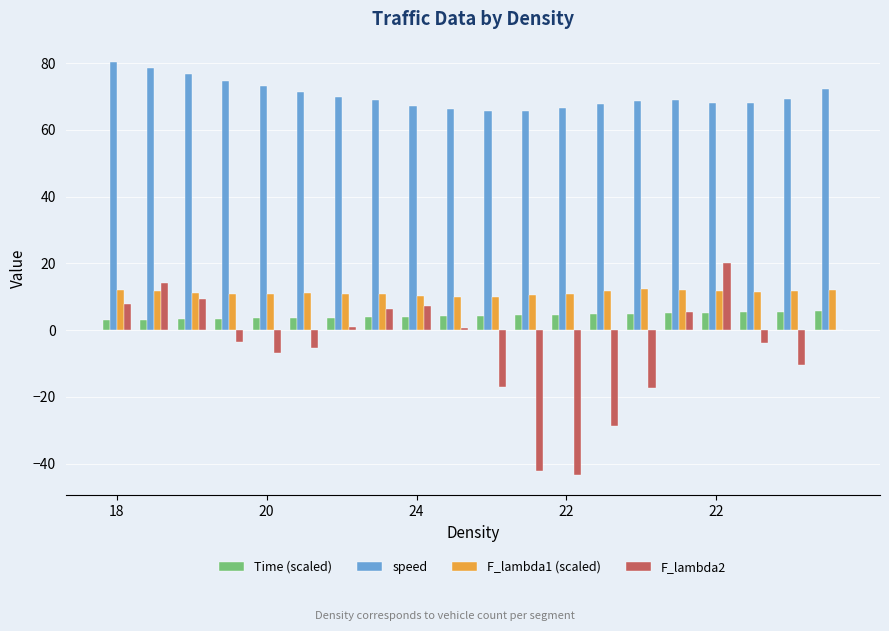

What is the greatest value displayed?

80.2